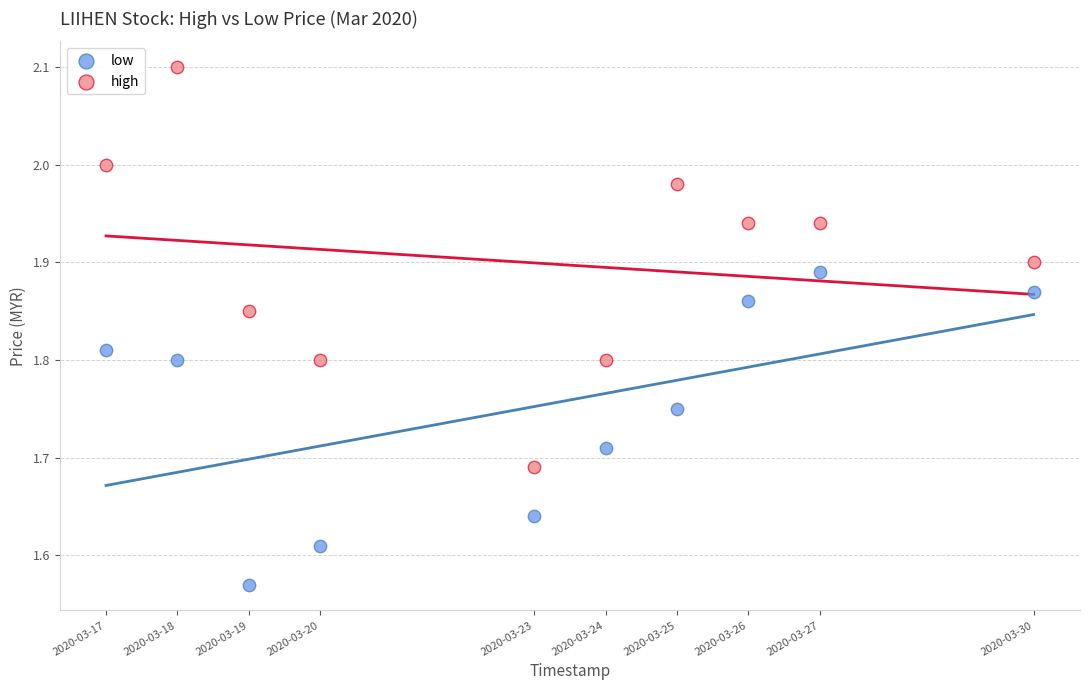

Across all data points, what is the range of X values (max minus min)?

1123200.0